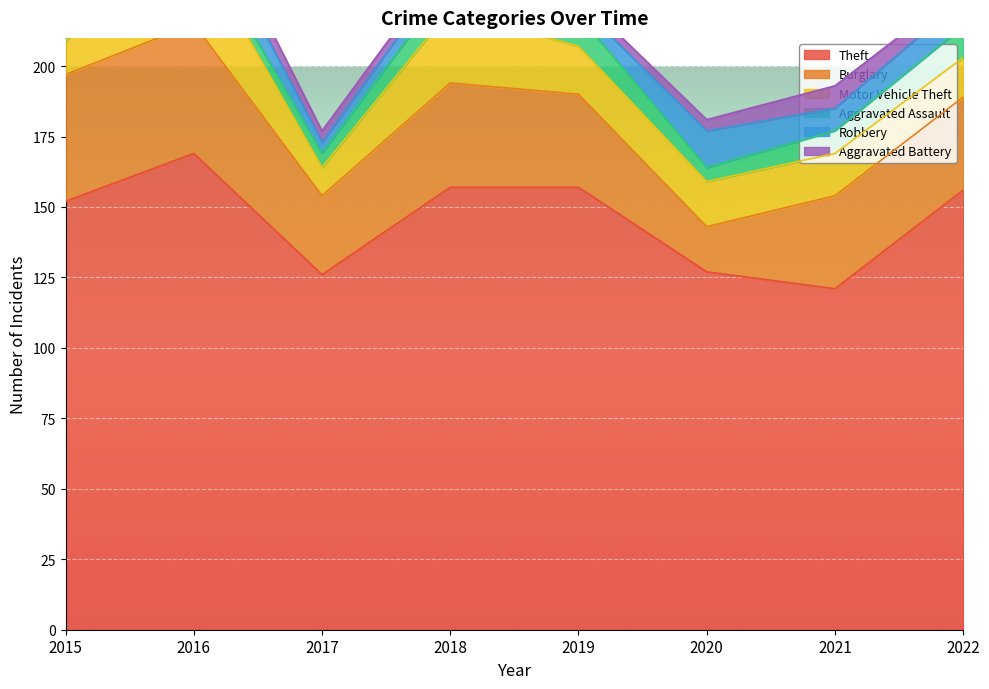

What is the difference between the maximum and minimum values in the Robbery series?

10